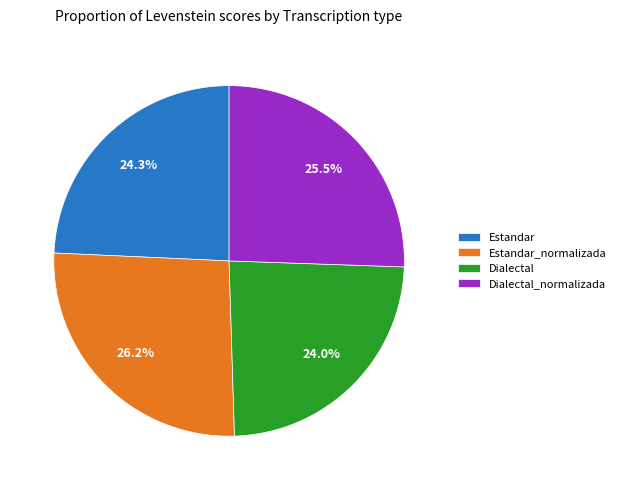

To the nearest percent, what is the difference between the Dialectal_normalizada and Dialectal slice percentages?

2%